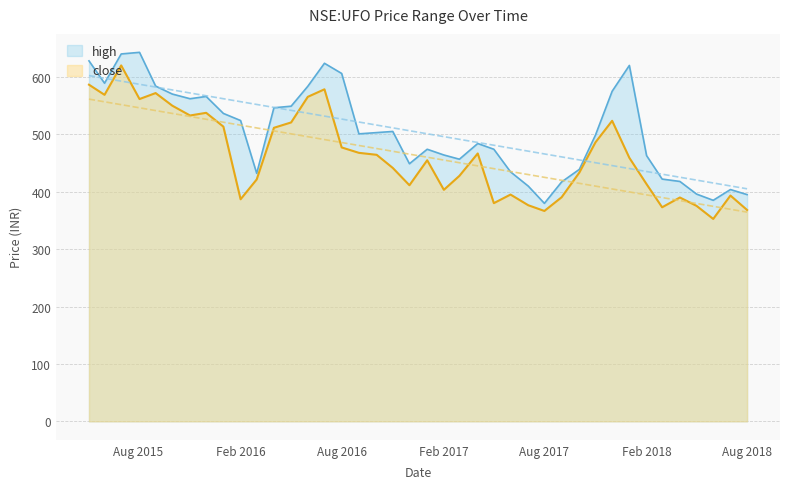

What is the label of the 36th point from the left?

2018-04-02